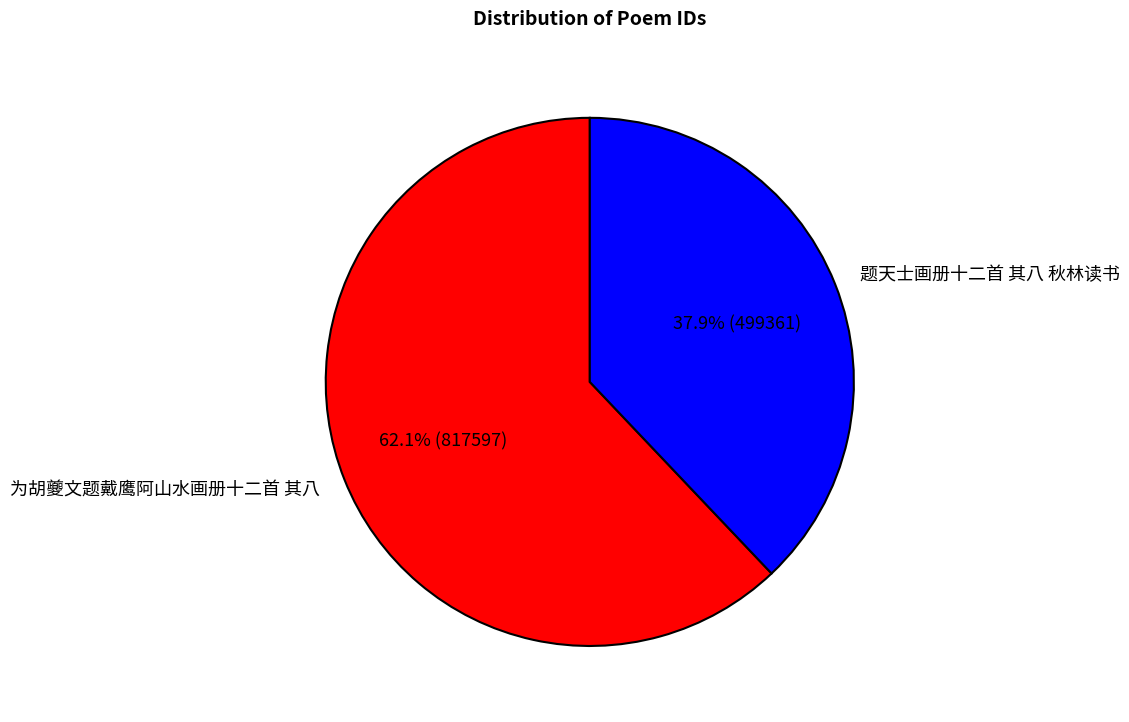

Do 题天士画册十二首 其八 秋林读书 and 为胡夔文题戴鹰阿山水画册十二首 其八 together represent more than half of the pie?

Yes